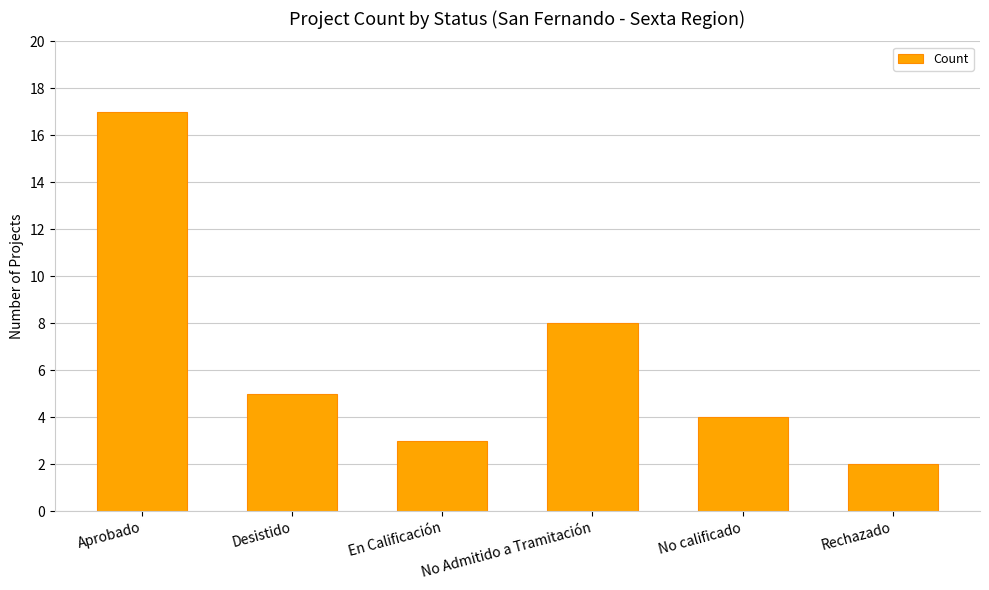

List the labels in order of value, smallest first.

Rechazado, En Calificación, No calificado, Desistido, No Admitido a Tramitación, Aprobado